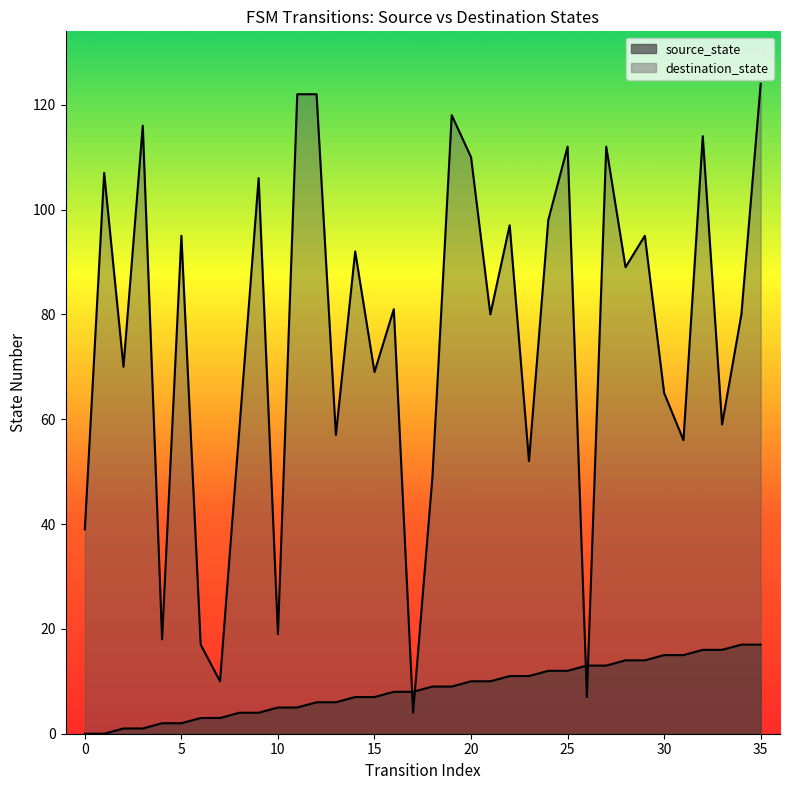

Reading left to right, list all the values displayed in this chart.

source_state: 0=0	1=0	2=1	3=1	4=2	5=2	6=3	7=3	8=4	9=4	10=5	11=5	12=6	13=6	14=7	15=7	16=8	17=8	18=9	19=9	20=10	21=10	22=11	23=11	24=12	25=12	26=13	27=13	28=14	29=14	30=15	31=15	32=16	33=16	34=17	35=17
destination_state: 0=39	1=107	2=70	3=116	4=18	5=95	6=17	7=10	8=58	9=106	10=19	11=122	12=122	13=57	14=92	15=69	16=81	17=4	18=49	19=118	20=110	21=80	22=97	23=52	24=98	25=112	26=7	27=112	28=89	29=95	30=65	31=56	32=114	33=59	34=80	35=124